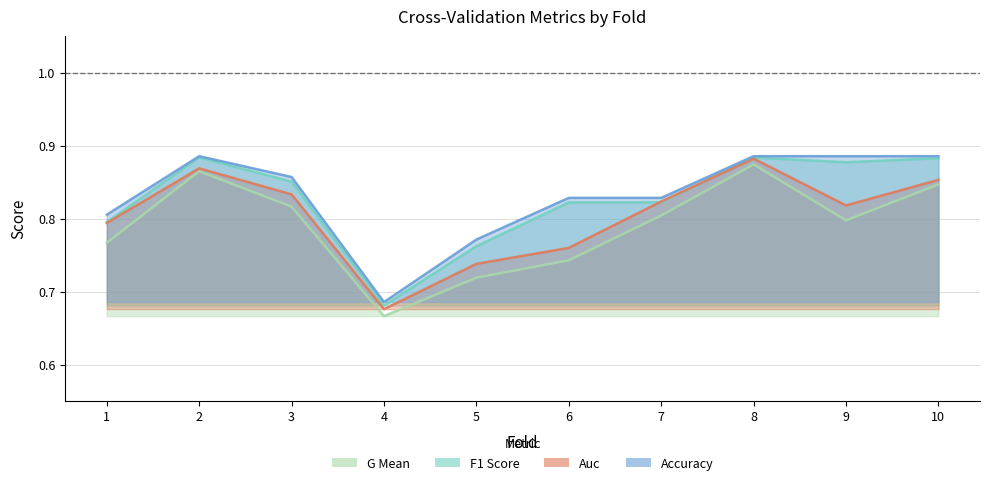

Does the chart have visible grid lines?

Yes